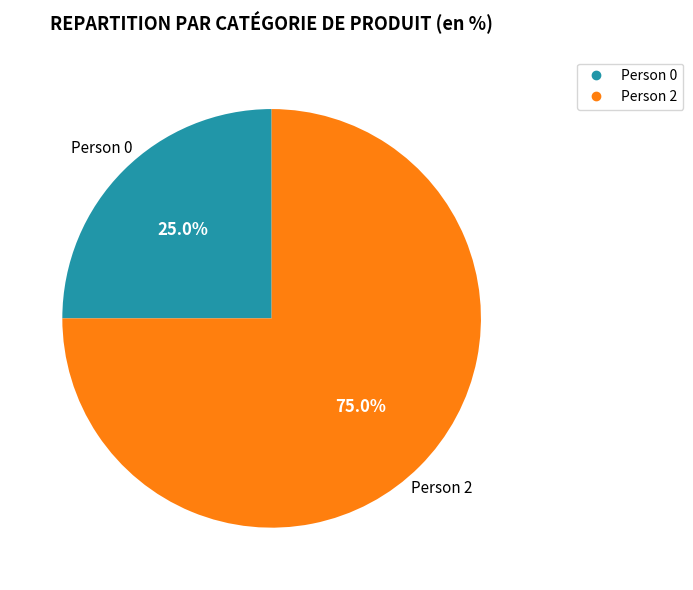

True or false: Person 2 accounts for 99% of the total.

False